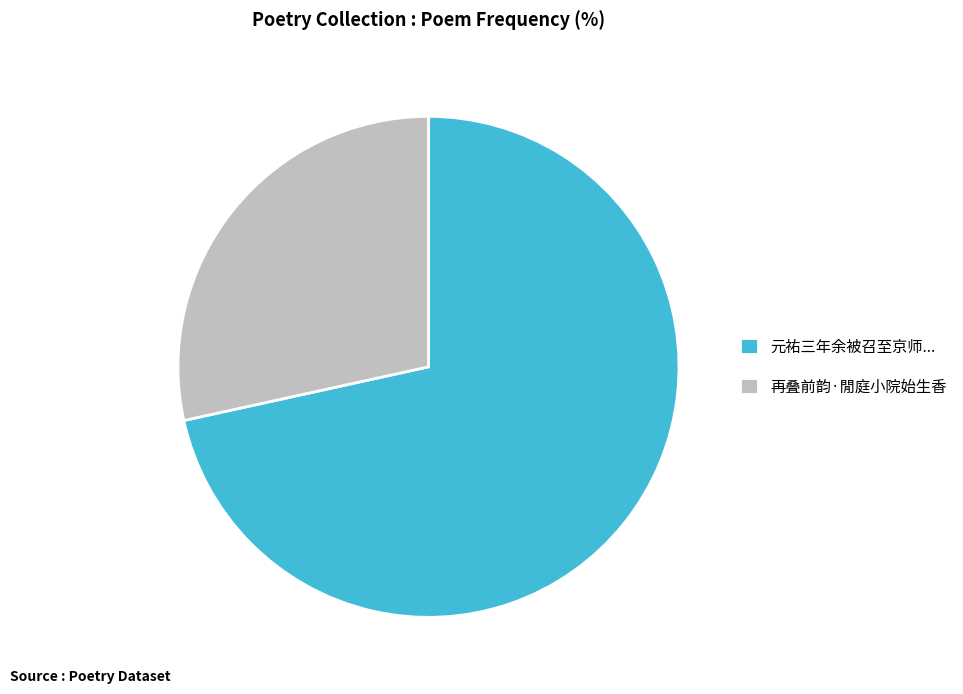

The 再叠前韵·閒庭小院始生香 slice represents 28% of the pie. True or false?

True